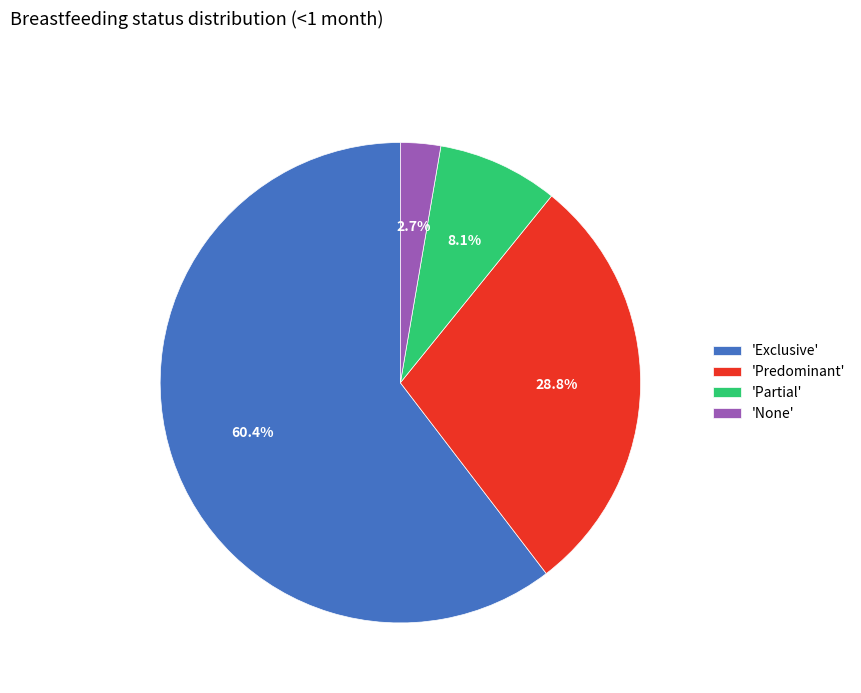

How many slices are in this pie chart?

4